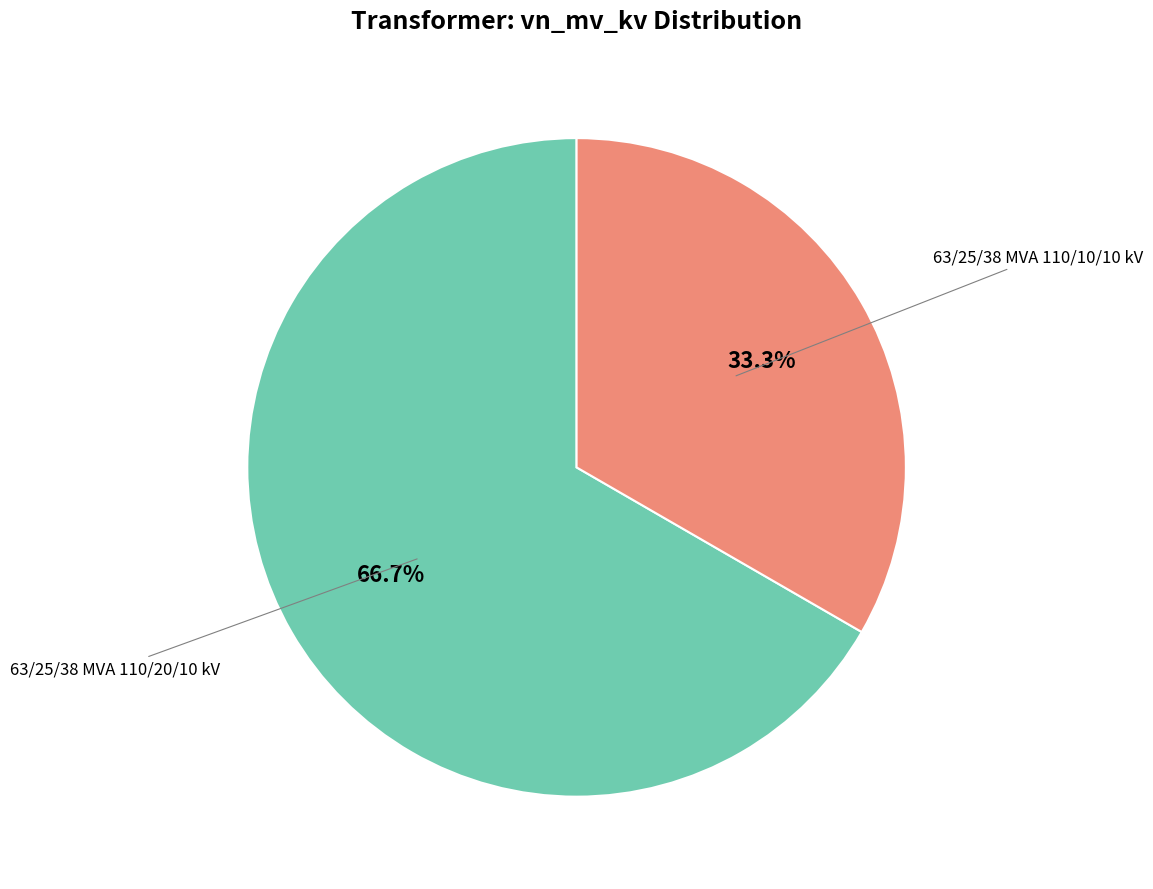

Is there a majority slice in this chart?

Yes